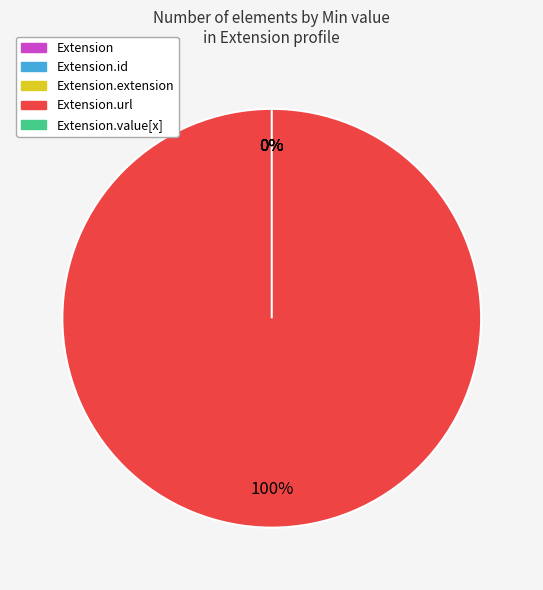

How many slices are in this pie chart?

5